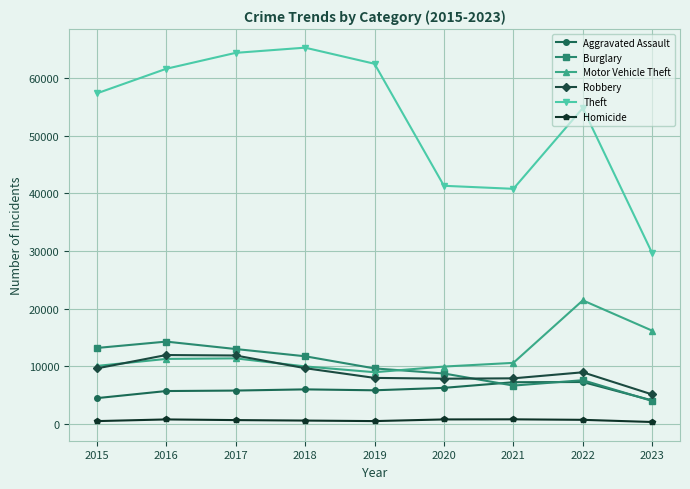

What are all the series names shown in the legend?

Aggravated Assault, Burglary, Motor Vehicle Theft, Robbery, Theft, Homicide